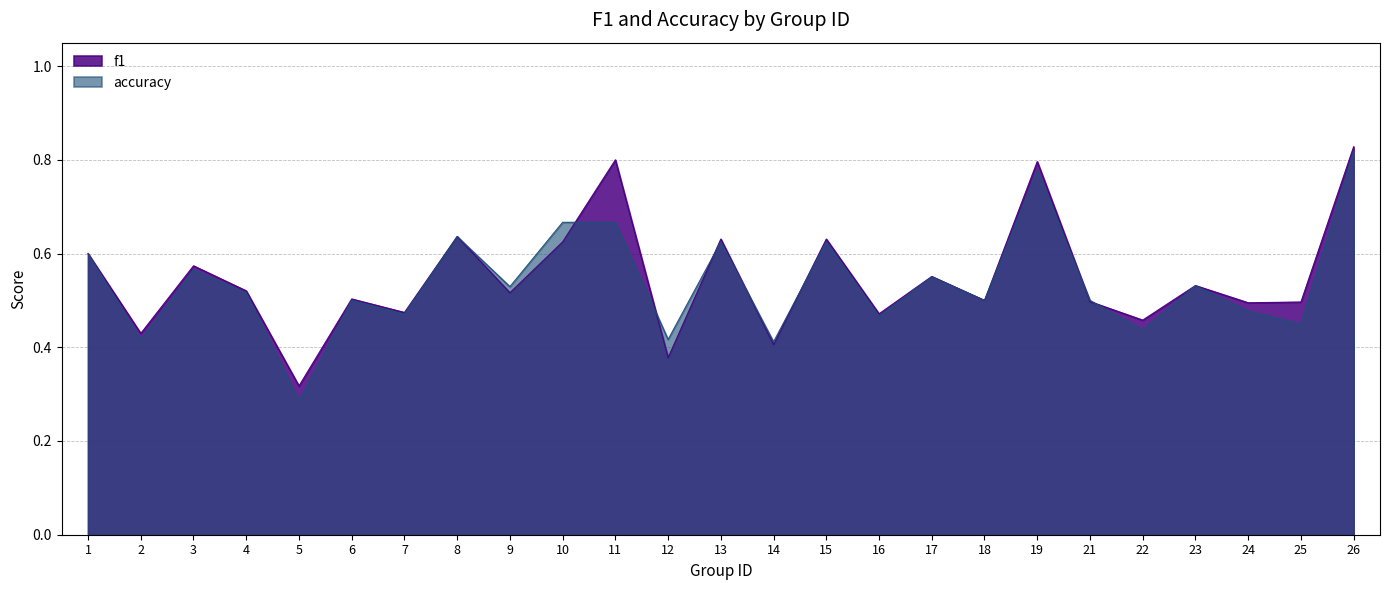

The accuracy series shows 0.5 at 16. True or false?

True